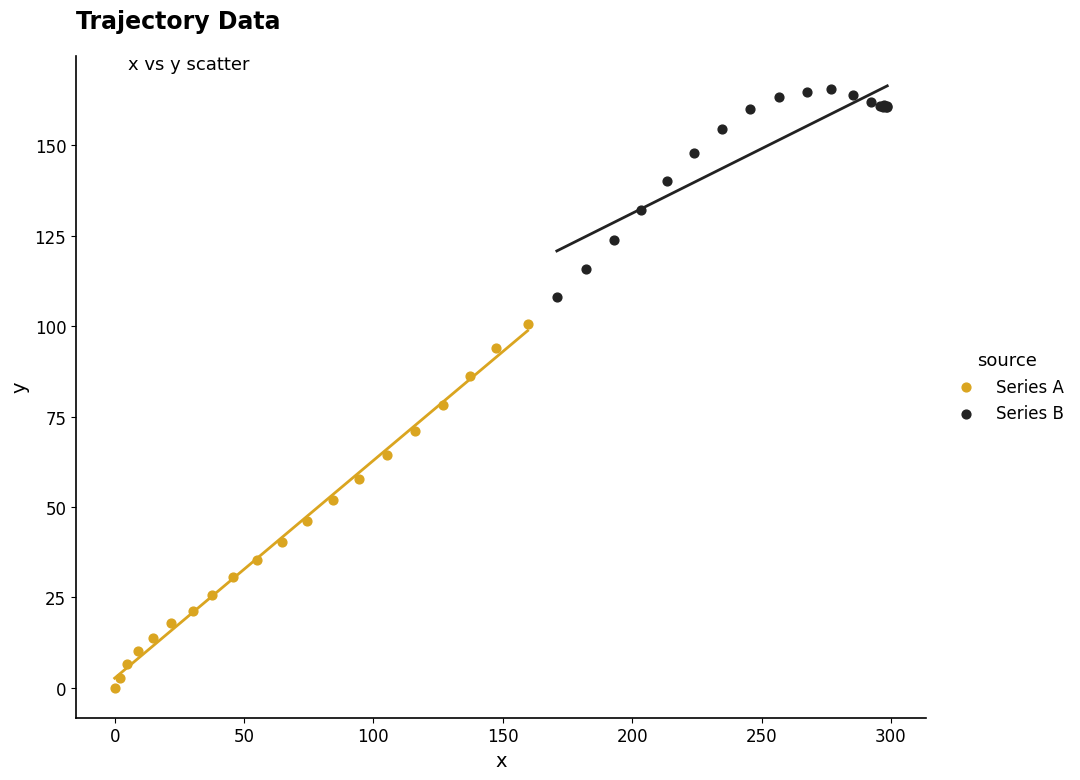

Which series contains the highest Y value?

Series B